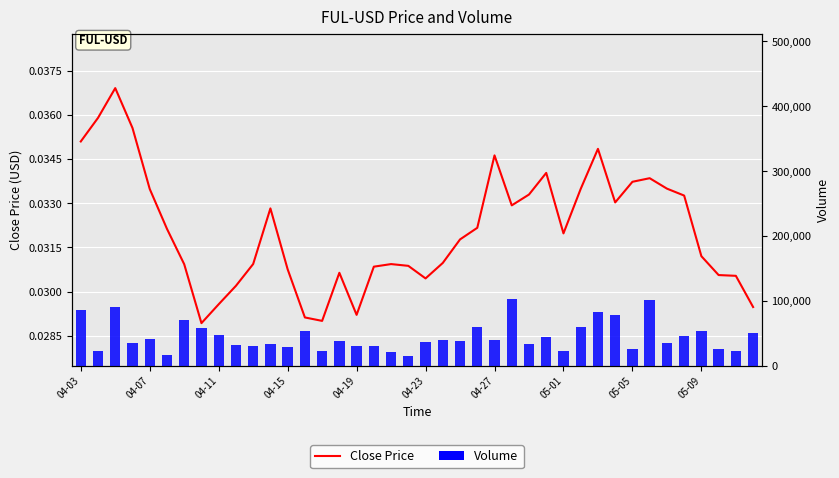

Rank the series at 10 from highest to lowest value.

Volume, Close Price